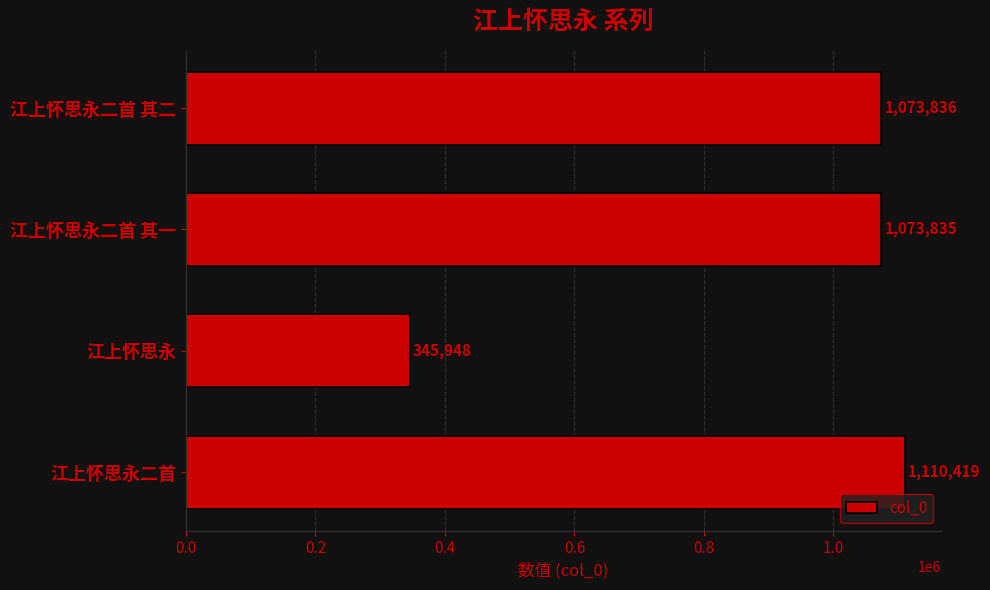

Reading top to bottom, list all the values displayed in this chart.

1073836	1073835	345948	1110419